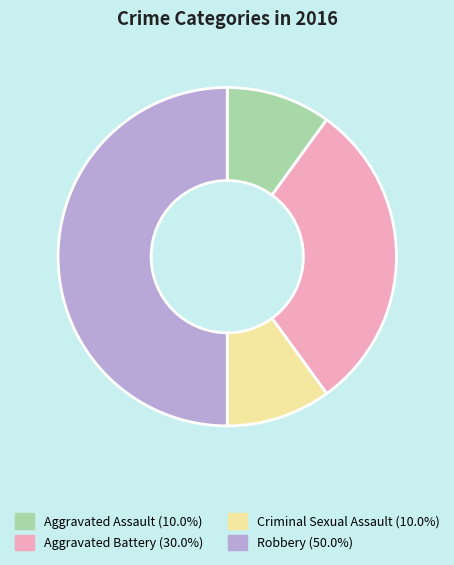

Is the sum of Aggravated Battery and Aggravated Assault greater than half?

No